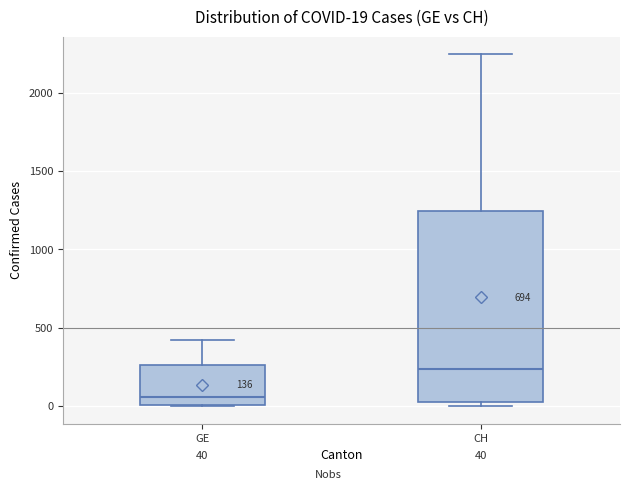

Which box is the tallest, from its lower edge to its upper edge?

CH